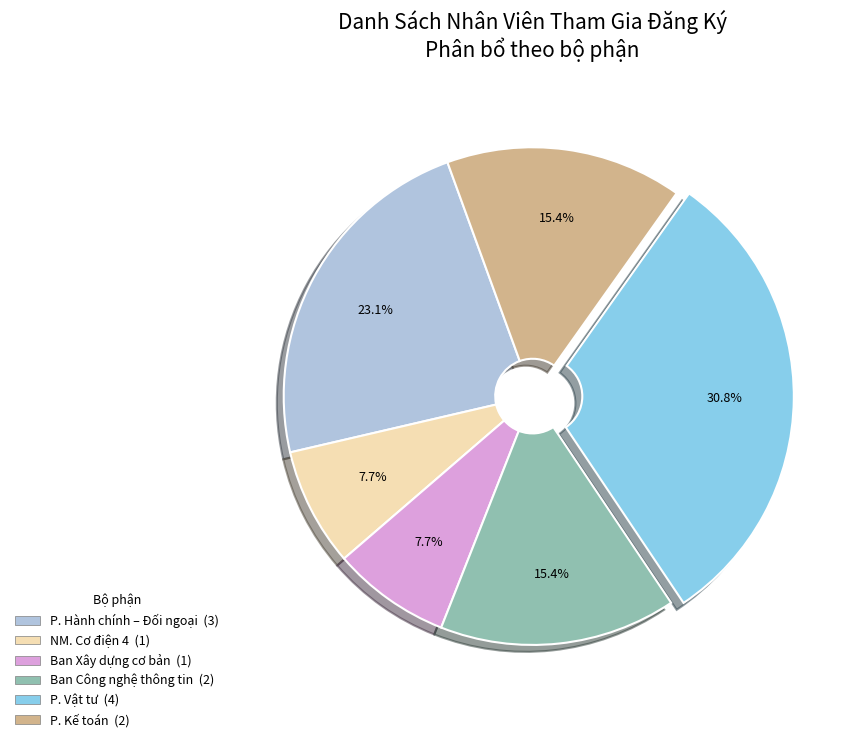

Which slice is the largest?

P. Vật tư